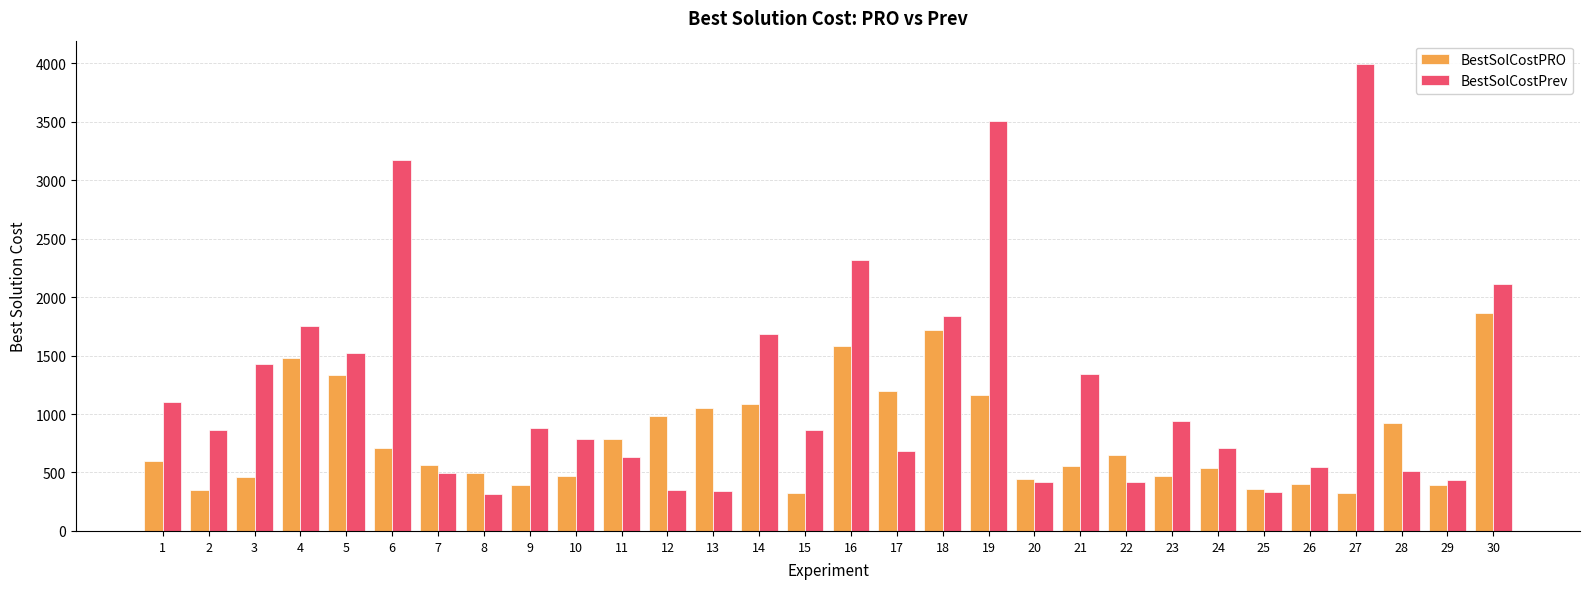

Between 8 and 24, which series saw the biggest shift?

BestSolCostPrev